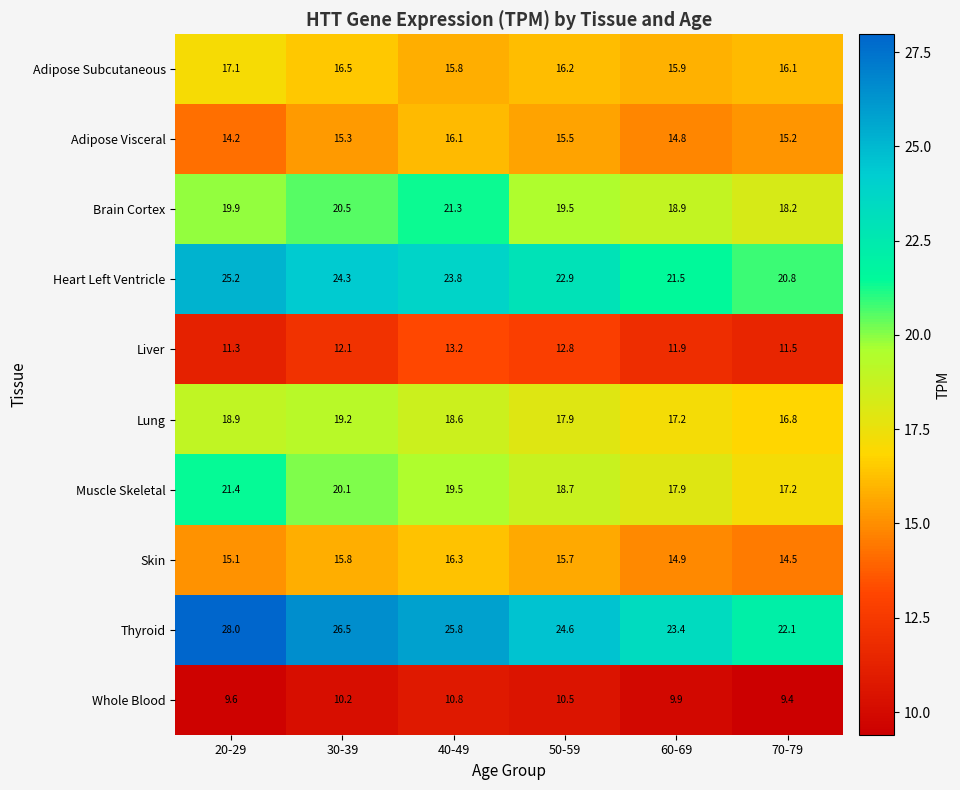

Between 30-39 and 50-59, which series saw the biggest shift?

Thyroid